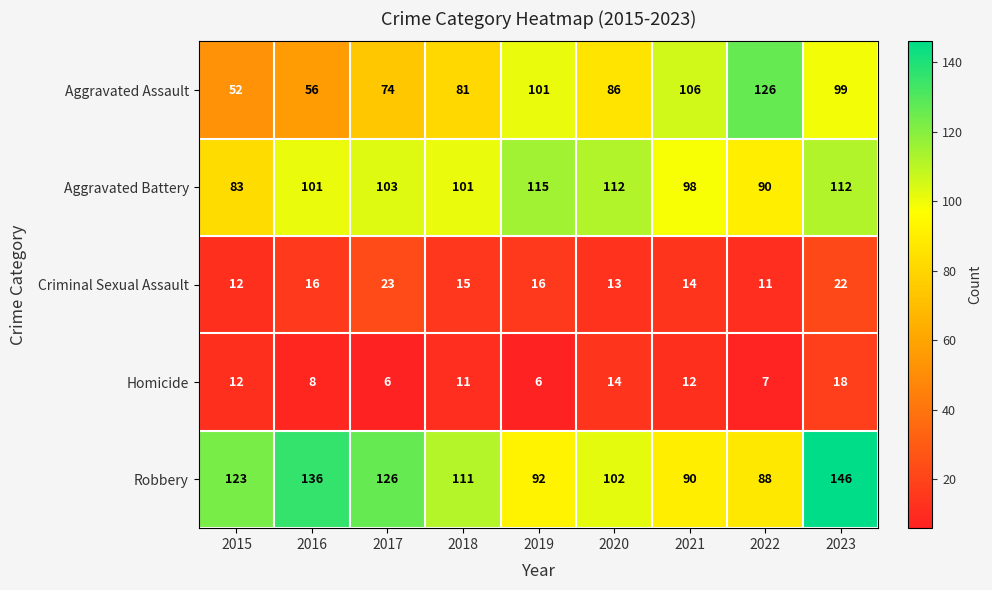

Is the value of Homicide at 2019 greater than the value of Aggravated Assault at 2022?

No